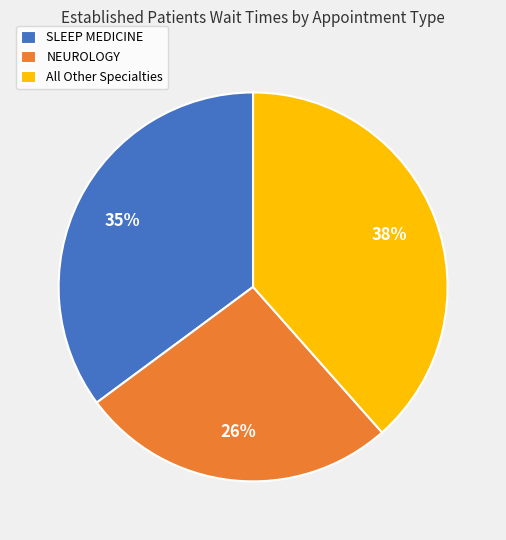

What is the smallest slice in the pie chart?

NEUROLOGY